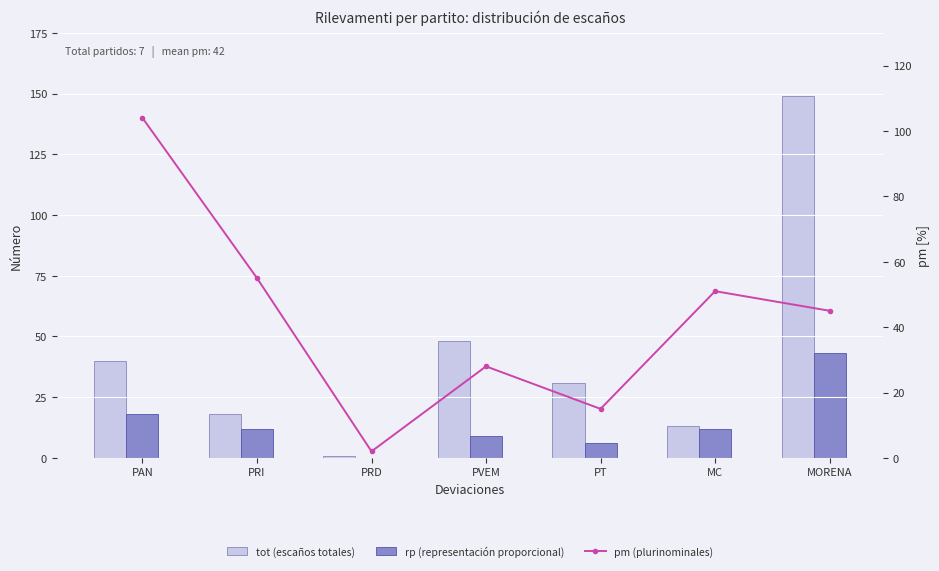

Rank the categories by pm value from lowest to highest.

PRD, PT, PVEM, MORENA, MC, PRI, PAN